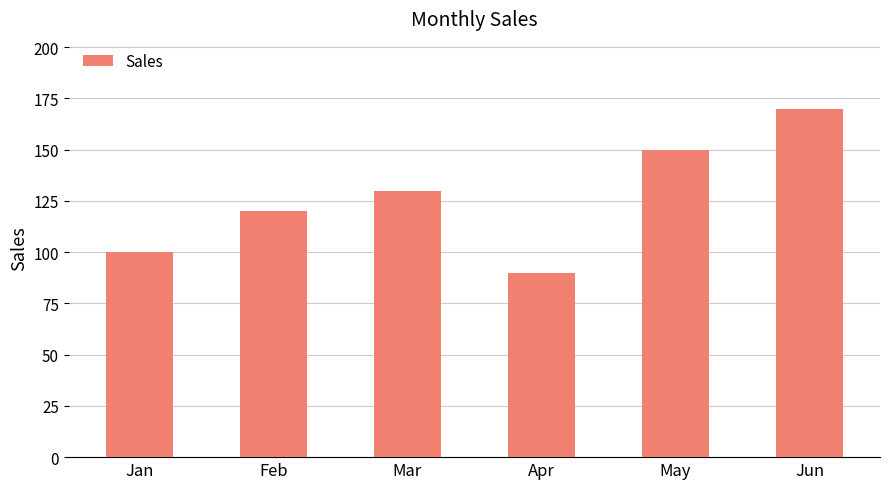

What is the value of the 5th bar from the left?

150